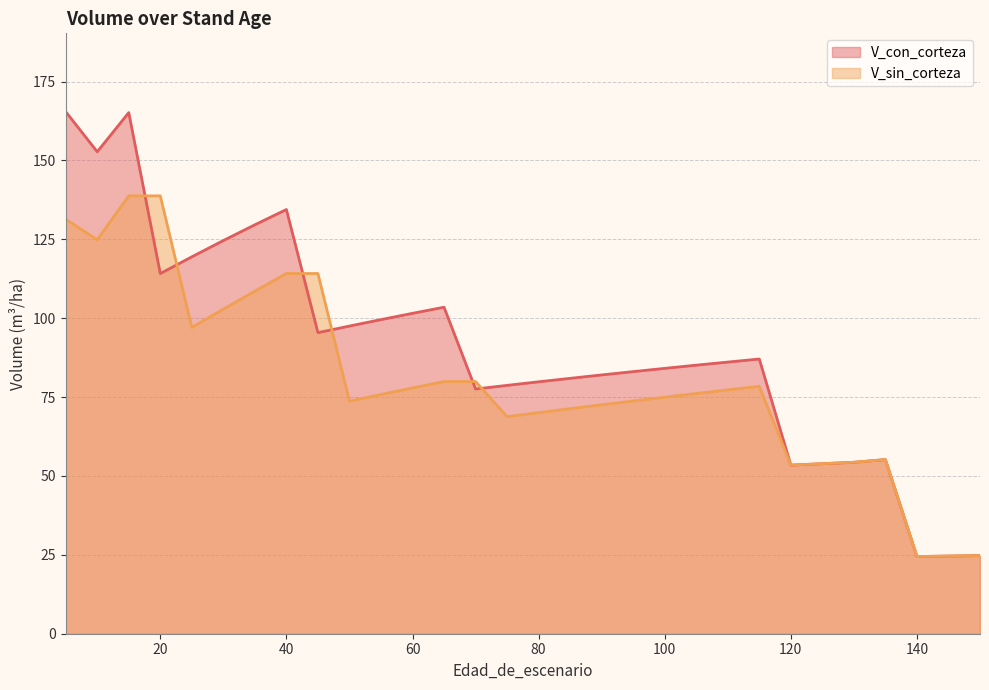

What is the maximum value shown in the chart?

165.5